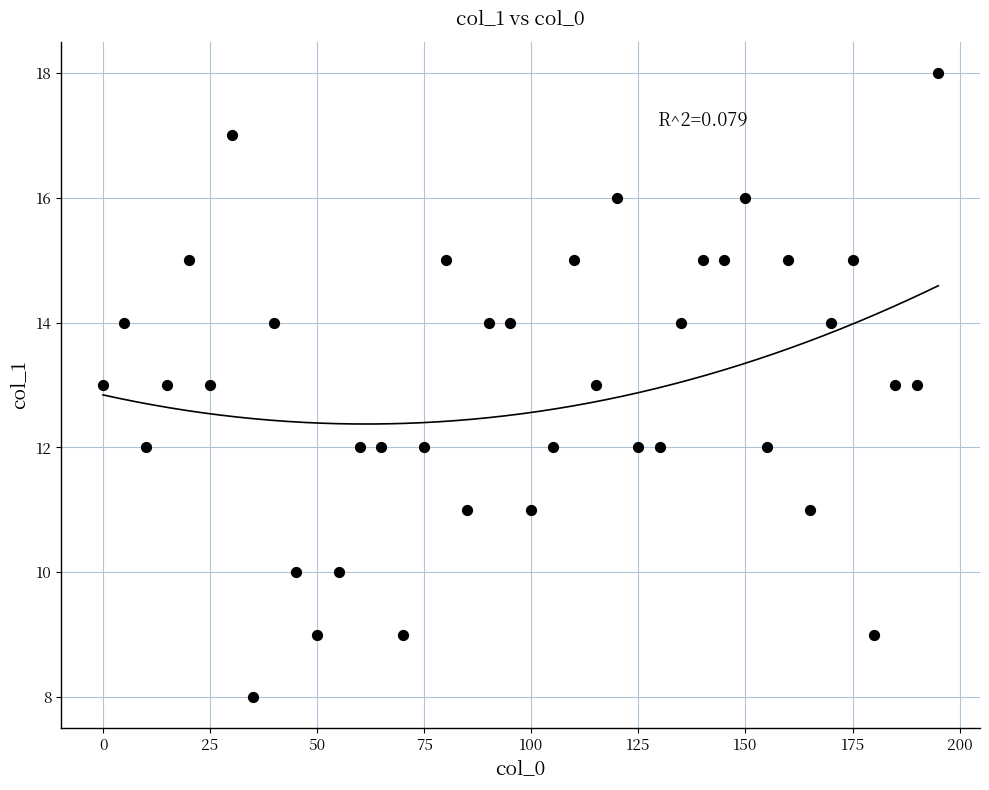

What is the range of Y values (max minus min)?

10